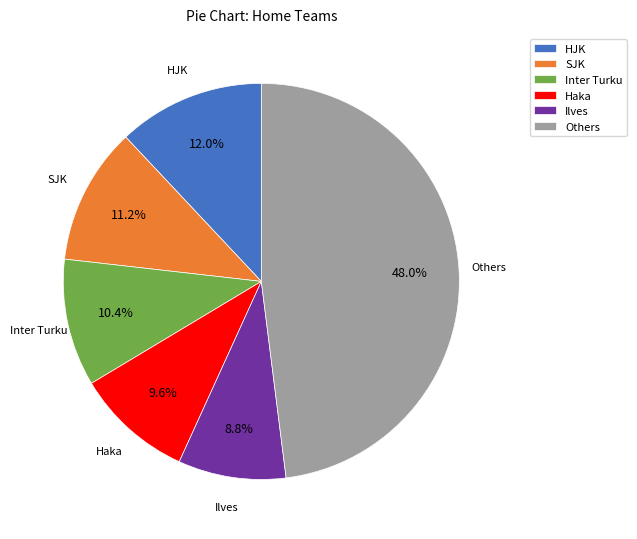

Is HJK the majority of the pie?

No